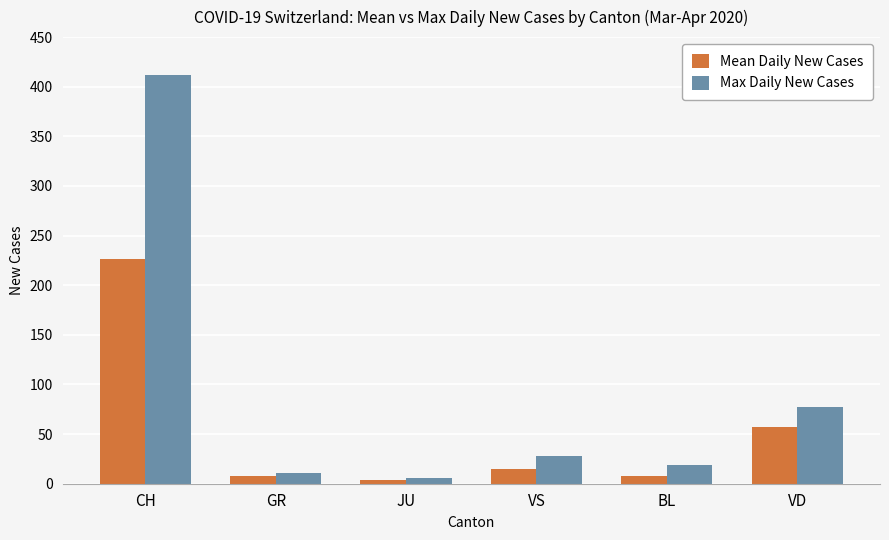

How many groups of bars are there?

6